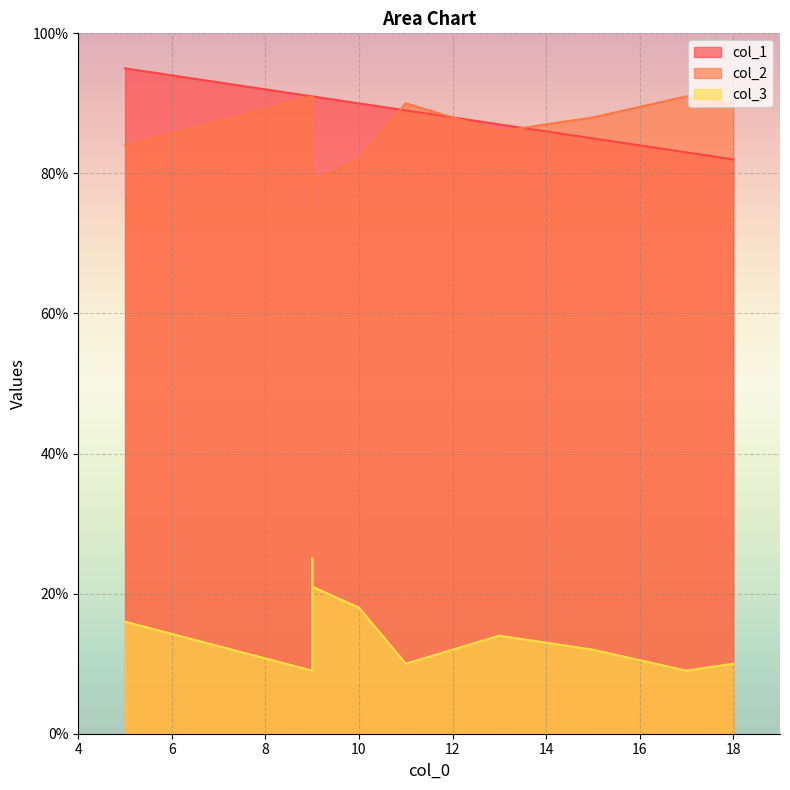

Where is the first local maximum for col_2?

9